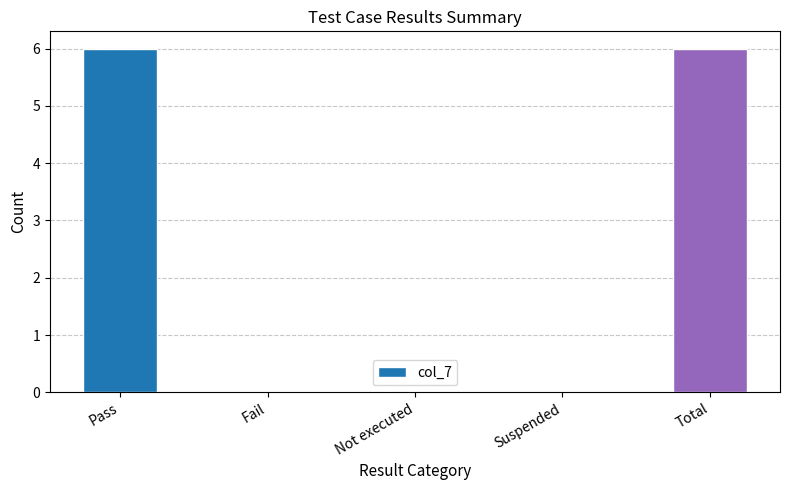

Reading right to left, what are all the values shown in this chart?

Total=6	Suspended=0	Not executed=0	Fail=0	Pass=6